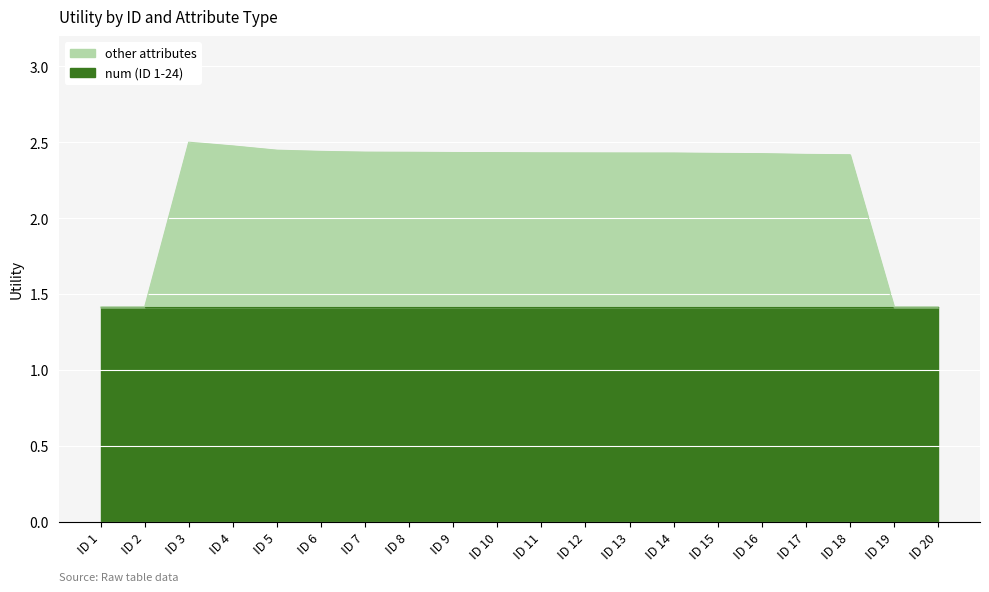

Reading right to left, transcribe all the data shown in this chart.

ID 20=0.0	ID 19=0.0	ID 18=1.0	ID 17=1.0	ID 16=1.0	ID 15=1.0	ID 14=1.0	ID 13=1.0	ID 12=1.0	ID 11=1.0	ID 10=1.0	ID 9=1.0	ID 8=1.0	ID 7=1.0	ID 6=1.0	ID 5=1.0	ID 4=1.1	ID 3=1.1	ID 2=0.0	ID 1=0.0